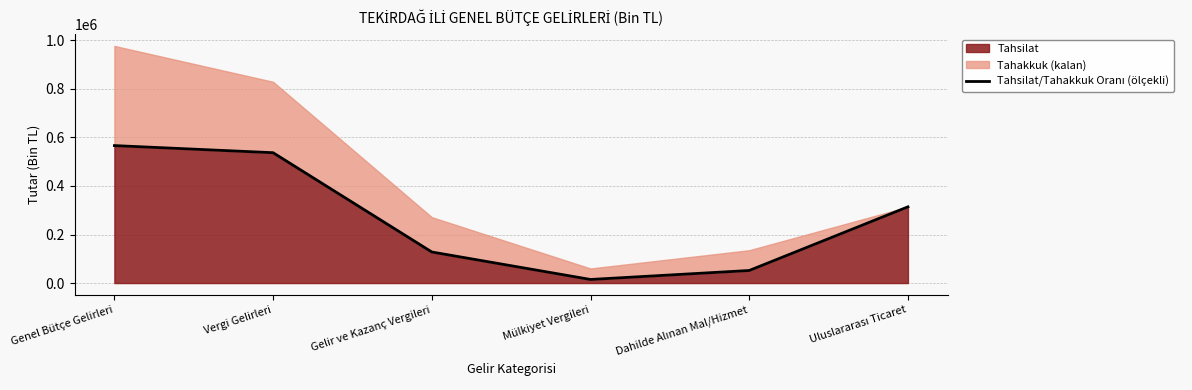

What is the maximum value shown in the chart?

566497.9